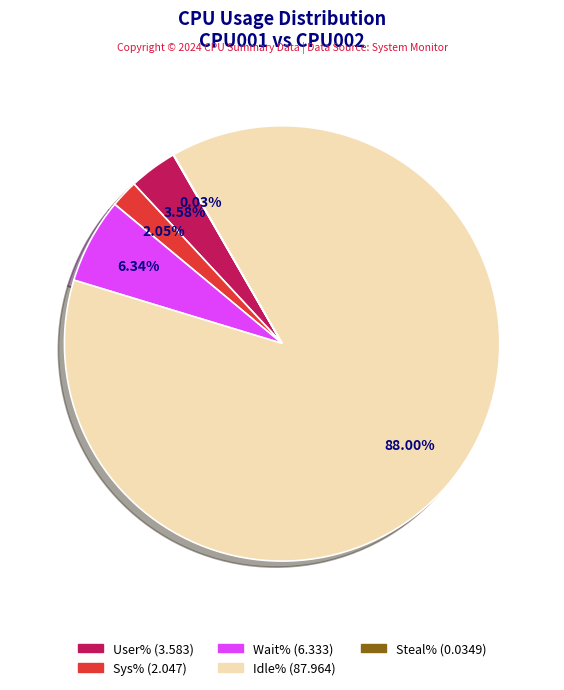

Which category accounts for the majority?

Idle%